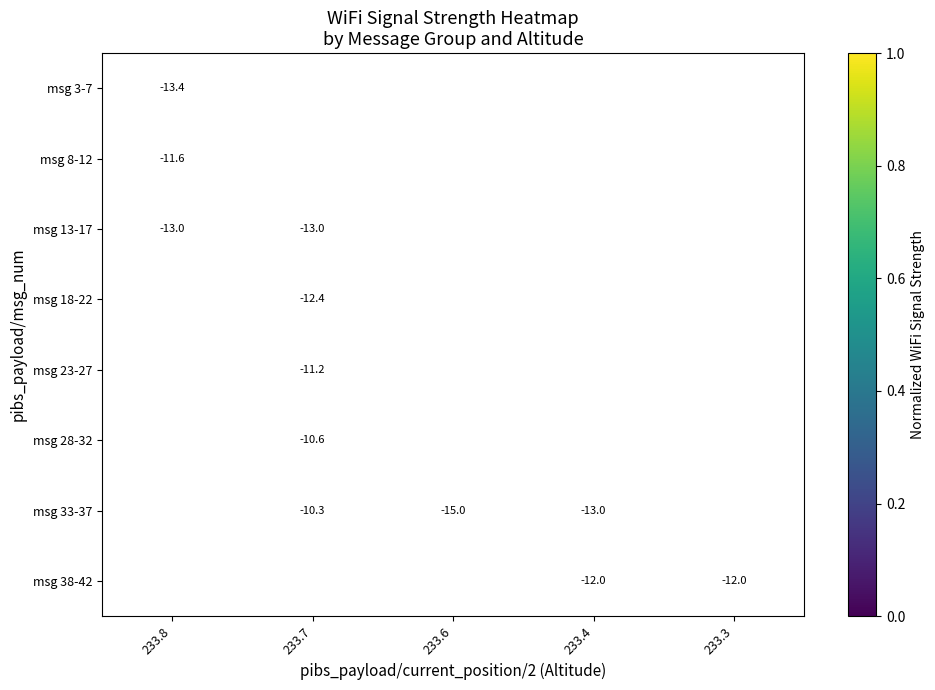

Count the number of categories in the chart.

5